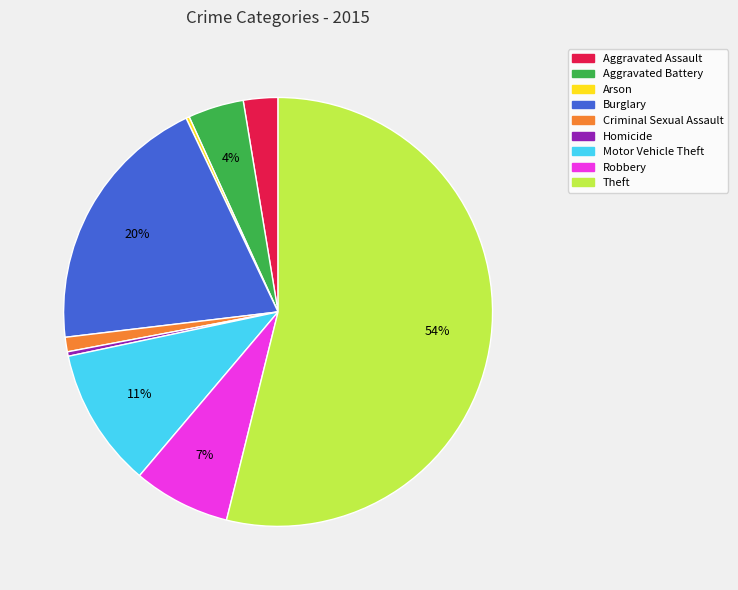

To the nearest percent, what percentage of the pie is Motor Vehicle Theft?

11%